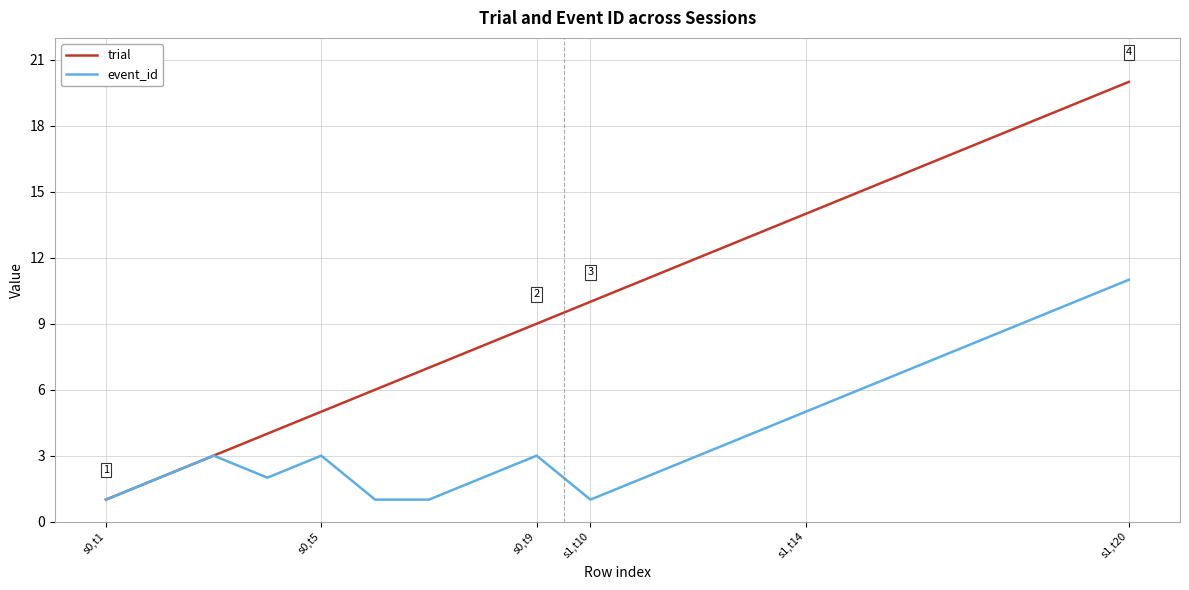

Which series has the largest total across all categories?

trial